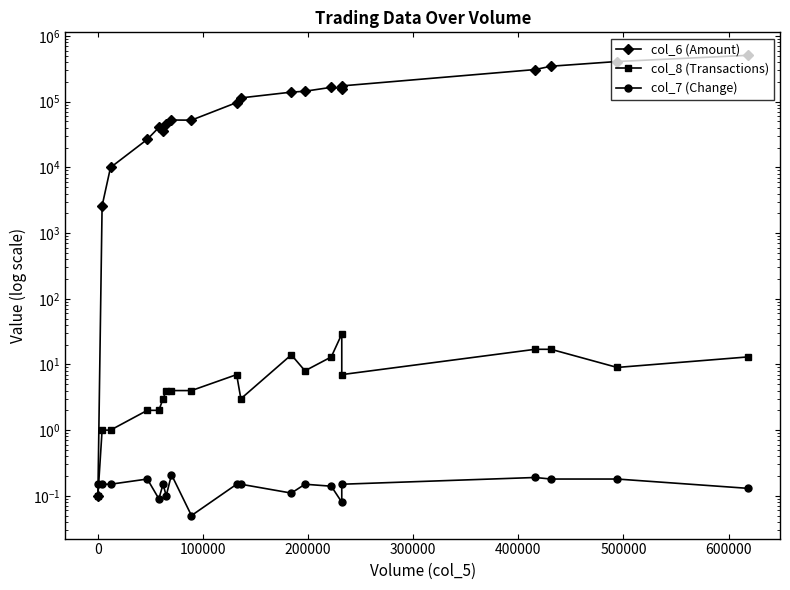

Which series has the largest total across all categories?

col_6 (Amount)